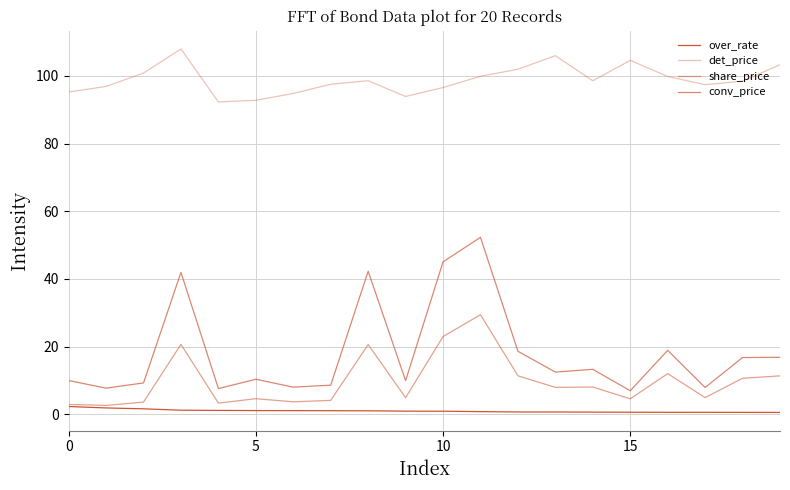

At how many categories does at least one series exceed 37?

20